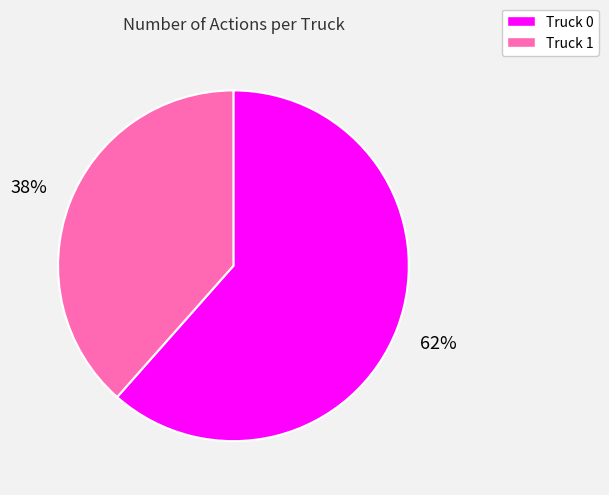

Do Truck 1 and Truck 0 together represent more than half of the pie?

Yes